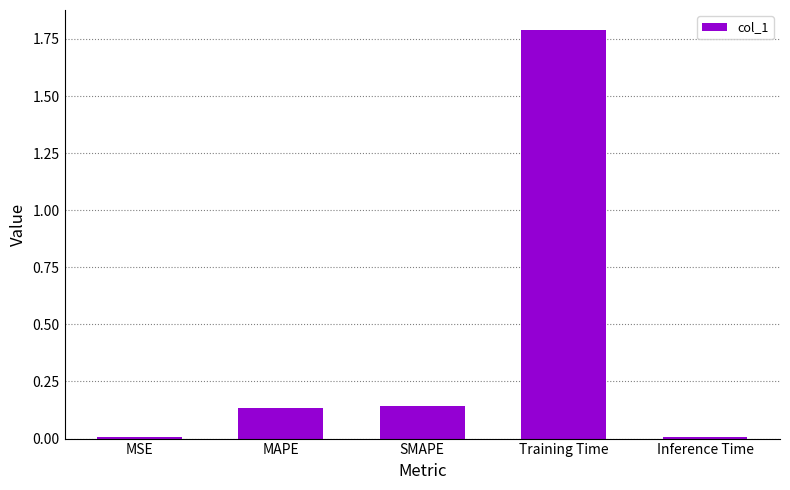

What is the average value?

0.4